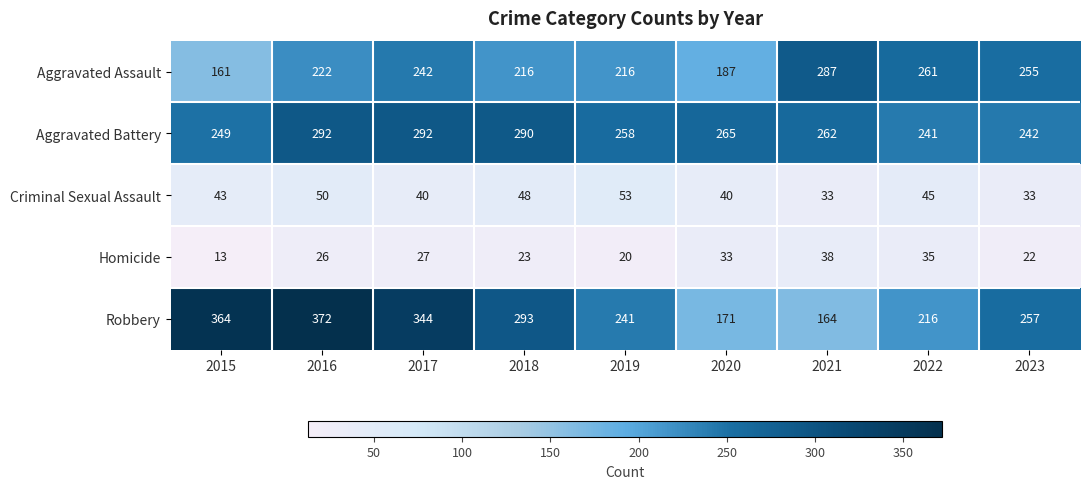

What is the difference between the Aggravated Battery values at 2015 and 2022?

8